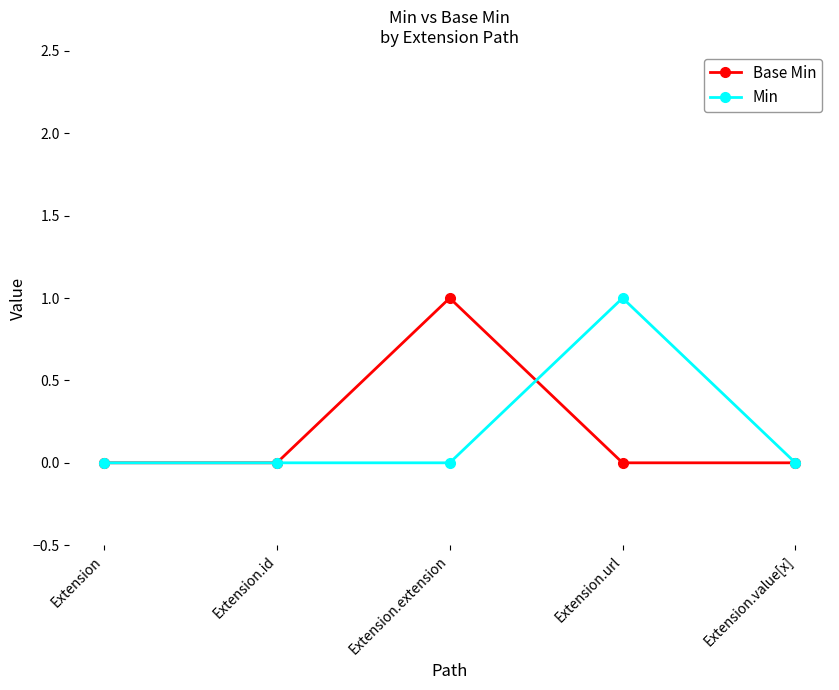

At Extension.extension, list the series in order from smallest to largest.

Min, Base Min